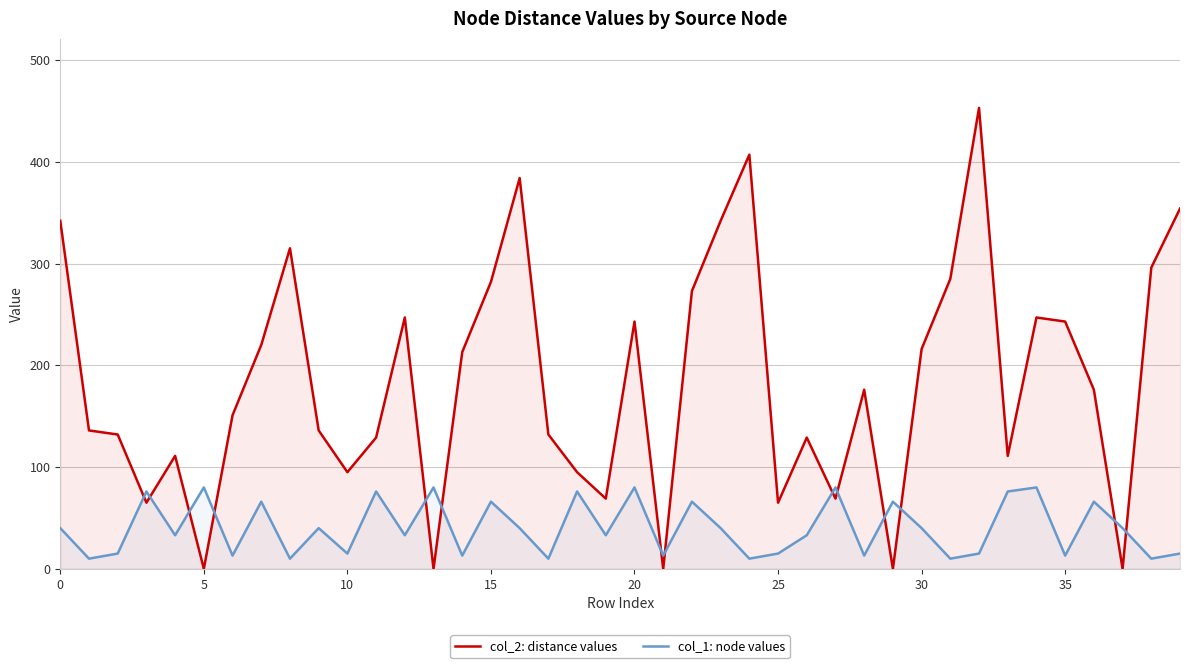

What is the total value across all series at 34?

327